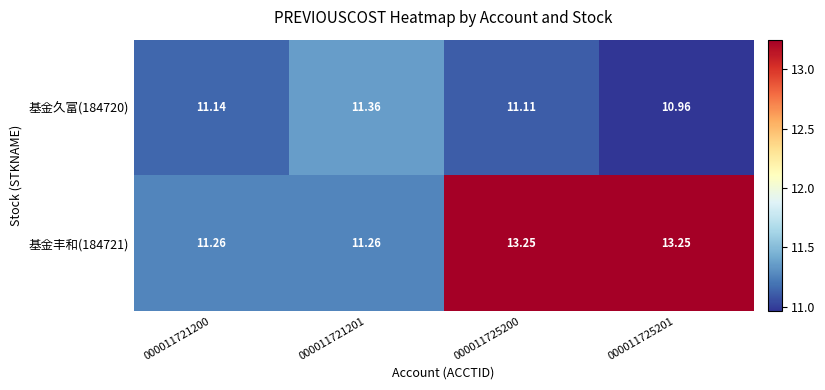

Is the value of 基金久富(184720) at 000011721200 greater than the value of 基金丰和(184721) at 000011725201?

No